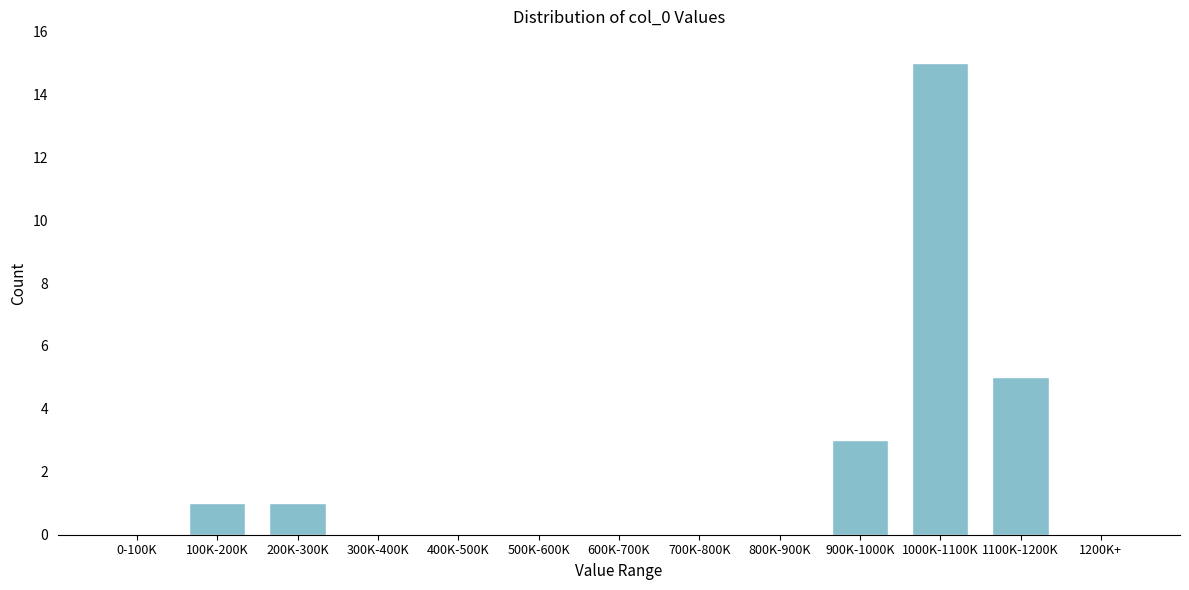

Reading left to right, what are all the values shown in this chart?

0-100K=0	100K-200K=1	200K-300K=1	300K-400K=0	400K-500K=0	500K-600K=0	600K-700K=0	700K-800K=0	800K-900K=0	900K-1000K=3	1000K-1100K=15	1100K-1200K=5	1200K+=0